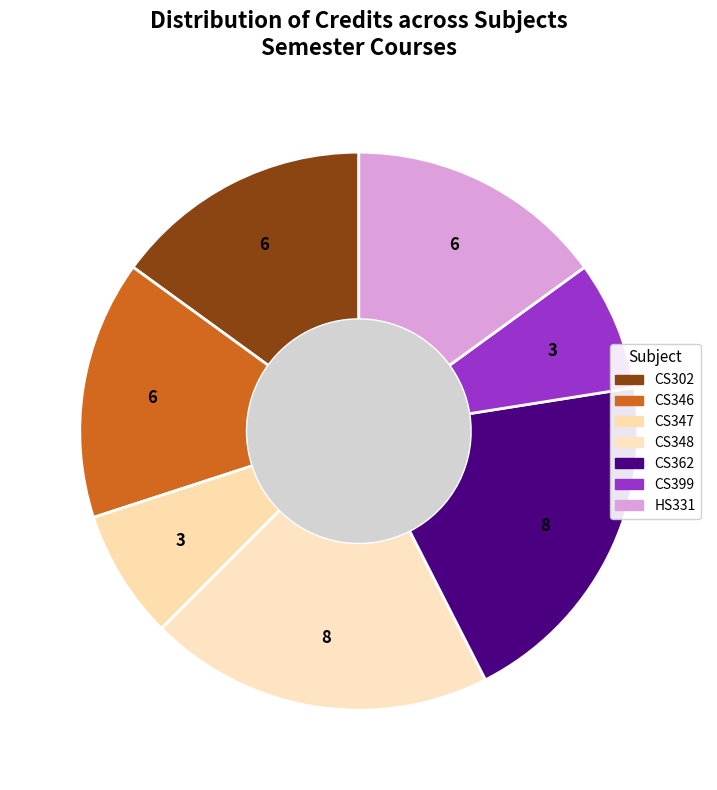

To the nearest percent, what is the average slice percentage?

14%